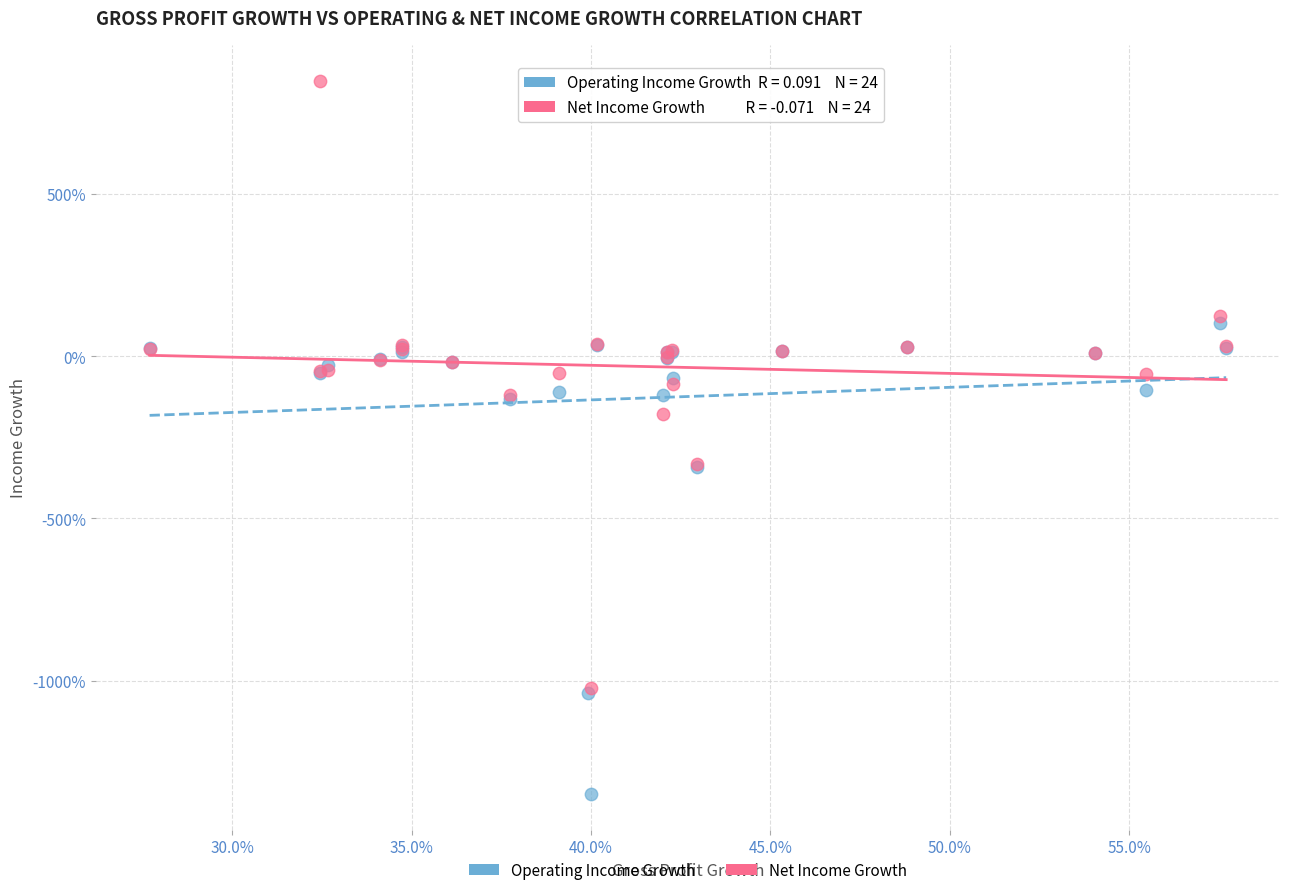

What are all the series names shown in the legend?

Operating Income Growth, Net Income Growth